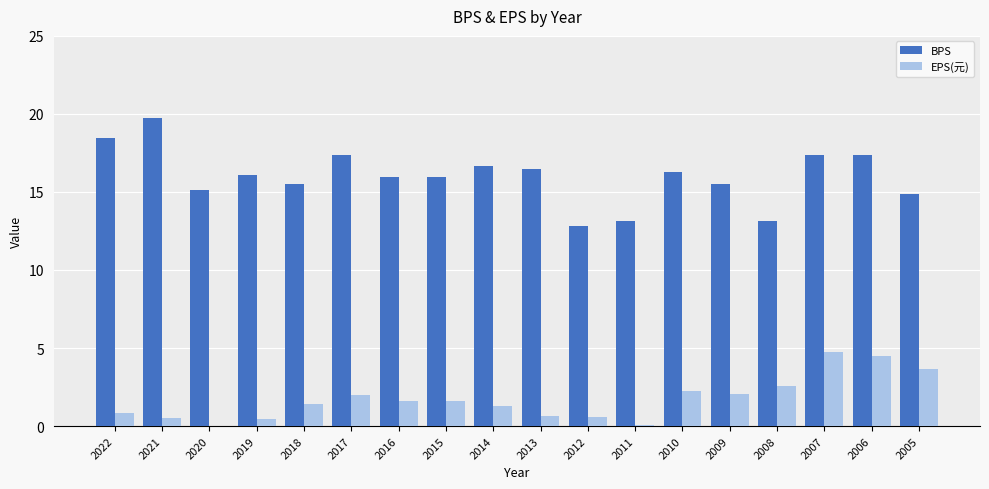

What are all the series names shown in the legend?

BPS, EPS(元)